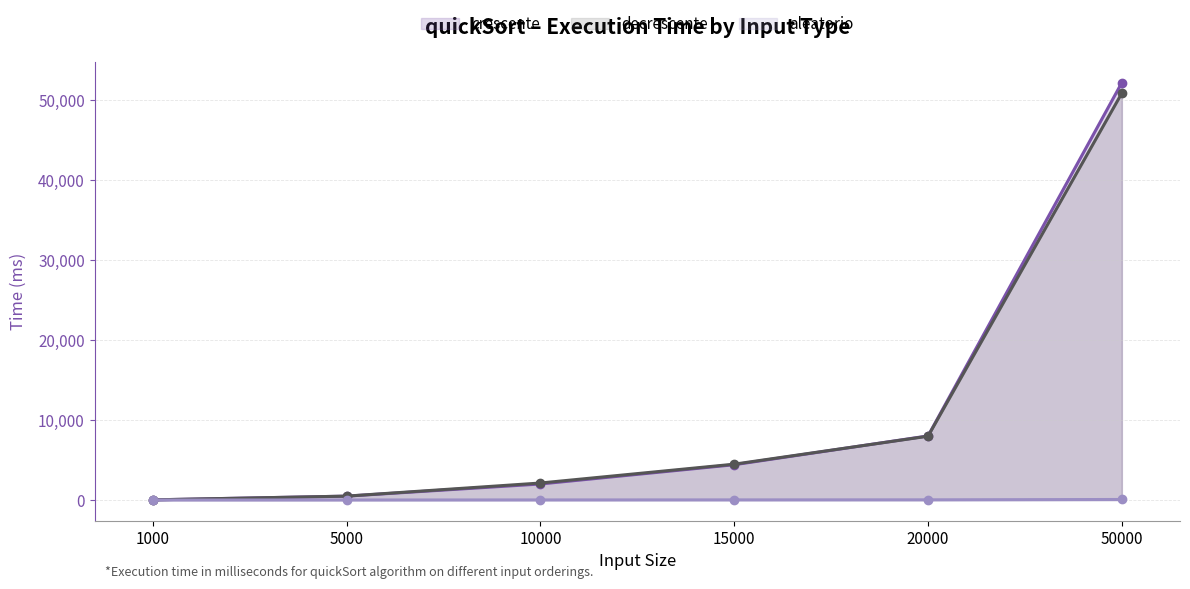

True or false: aleatorio (line) and crescente (line) cross at least once.

False